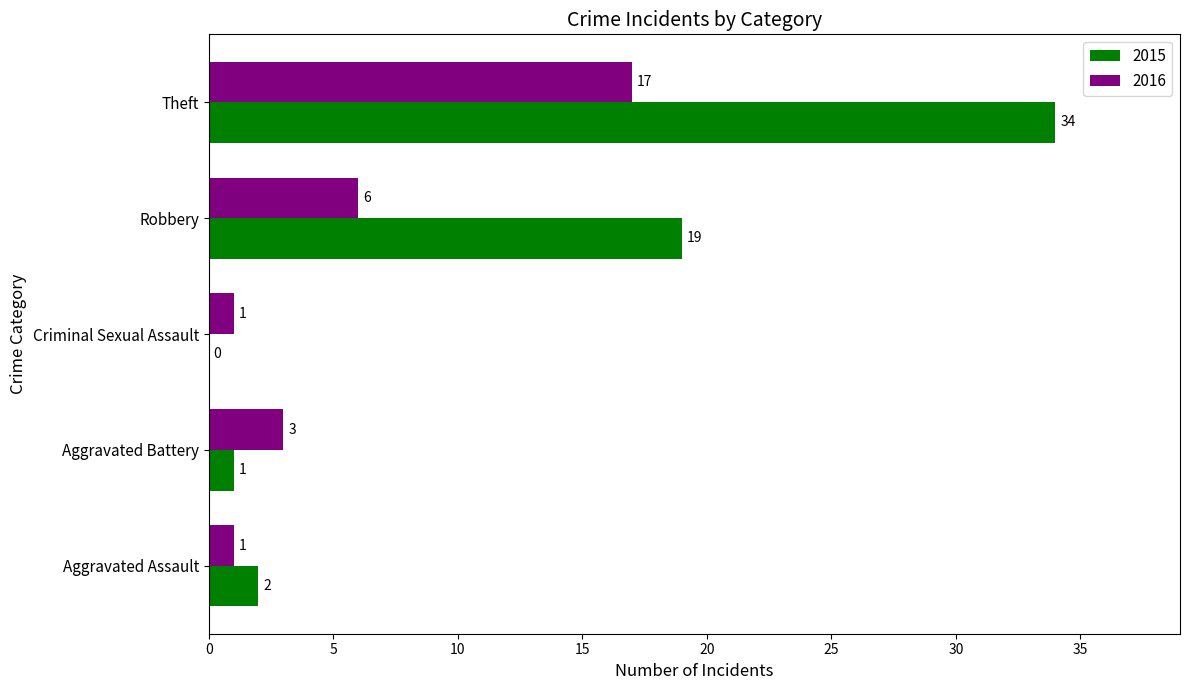

Between Aggravated Assault and Criminal Sexual Assault, which series saw the biggest shift?

2015